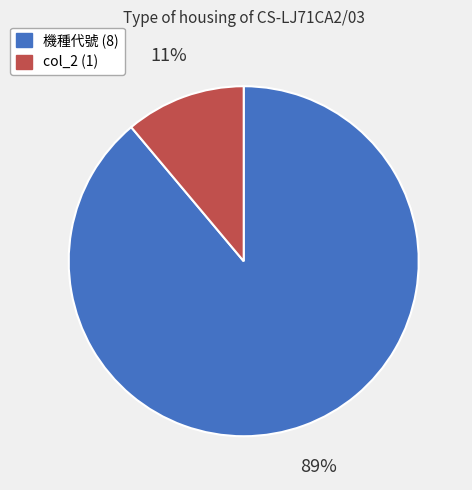

The 機種代號 (8) slice represents 89% of the pie. True or false?

True